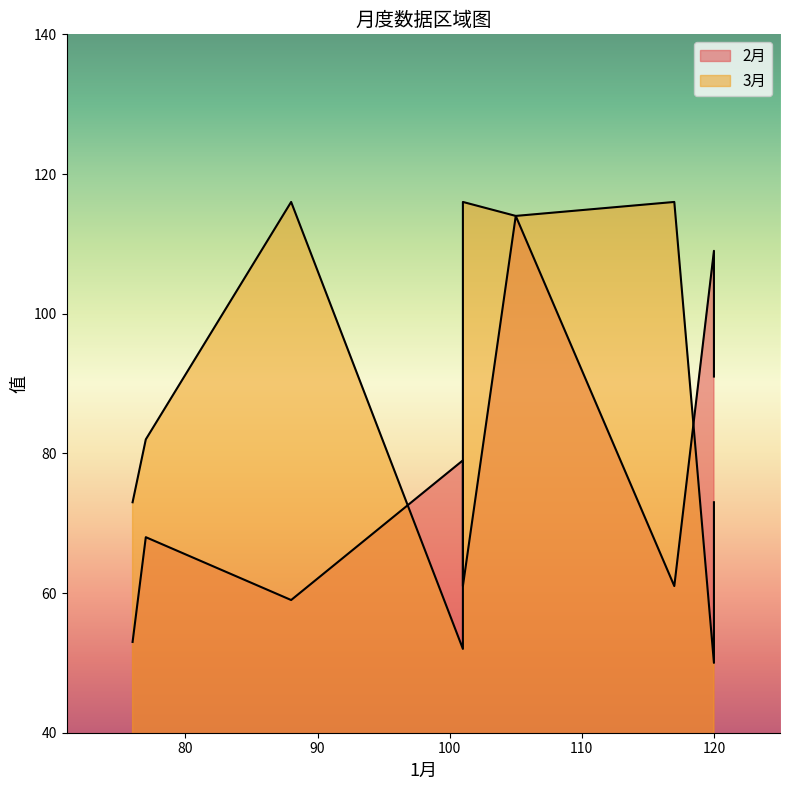

What is the sum of all 3月 values?

792